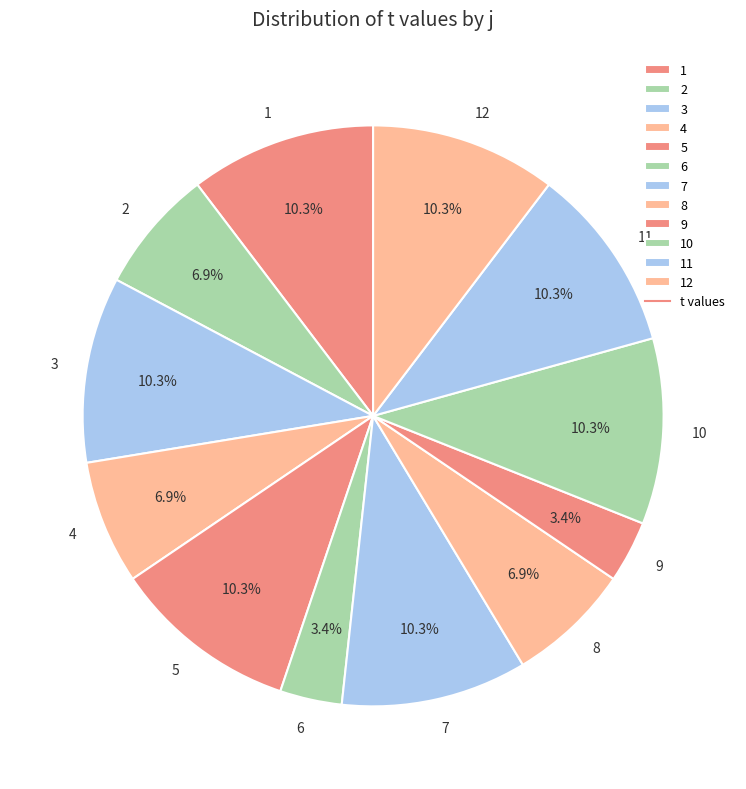

What portion of the pie excludes 1?

89.7%